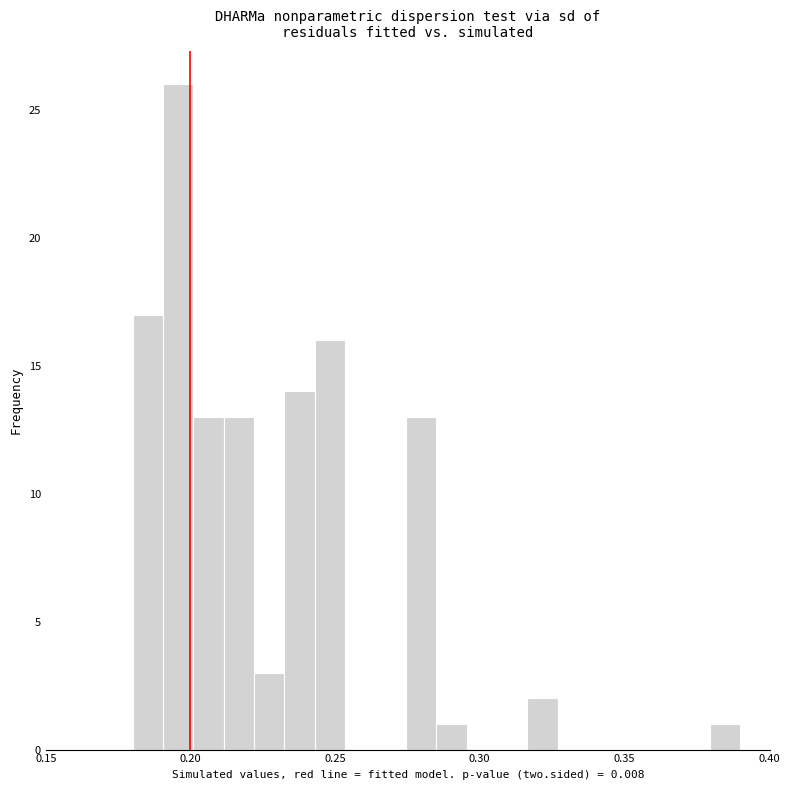

Read against the x-axis, roughly where is the centre of the tallest bar?

0.195